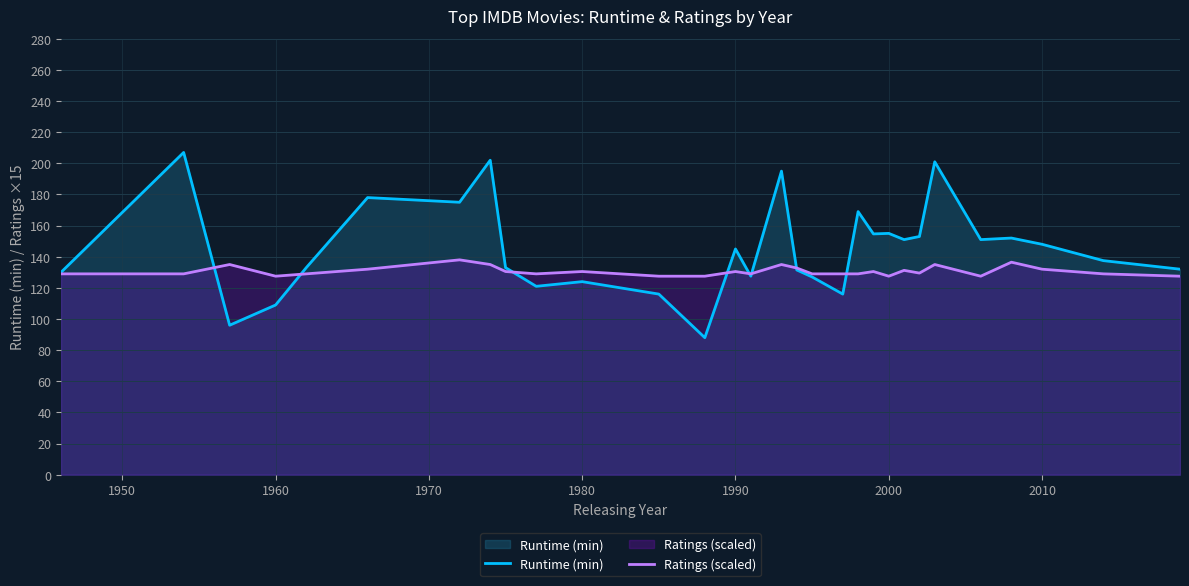

Rank the series by their average value, from lowest to highest.

Ratings (scaled), Runtime (min)